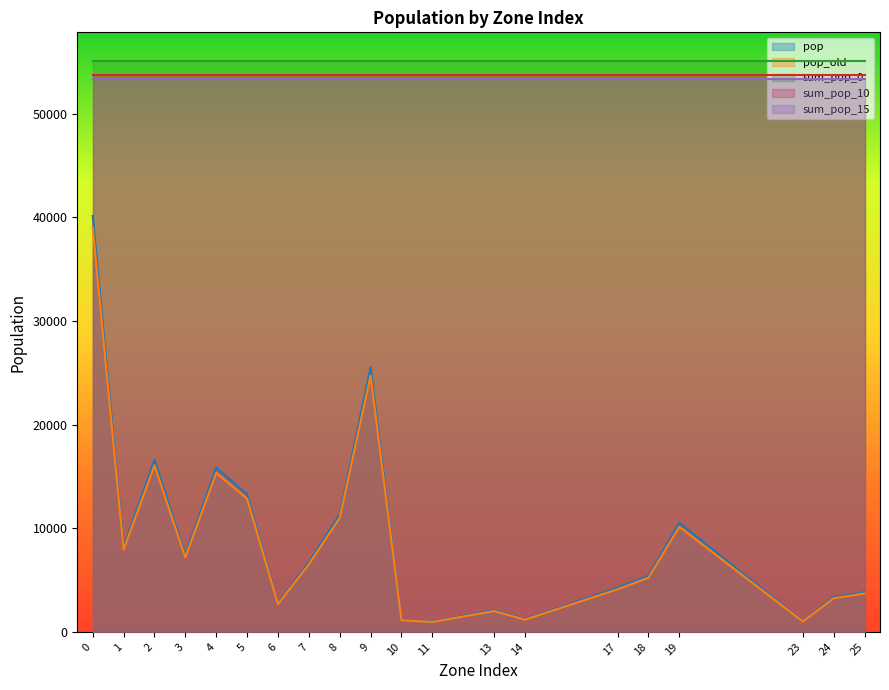

Between 8 and 17, which series saw the biggest shift?

pop